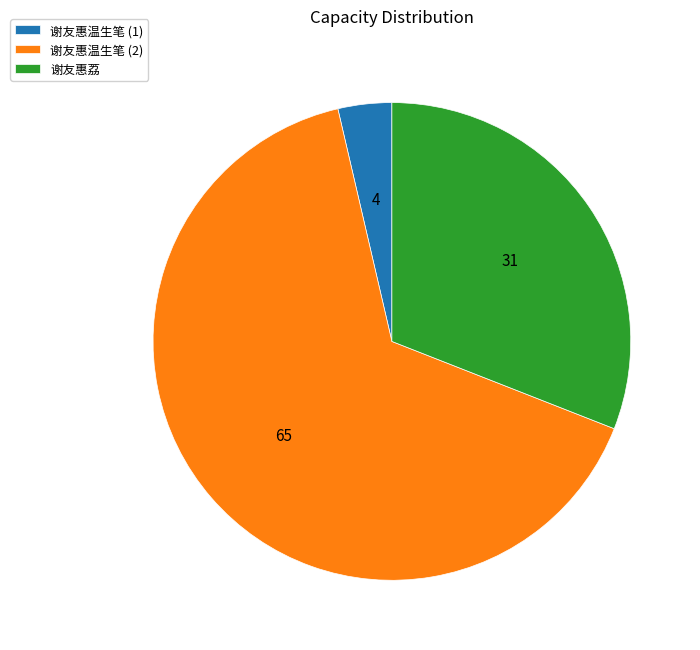

Between 谢友惠温生笔 (2) and 谢友惠温生笔 (1), which is larger?

谢友惠温生笔 (2)